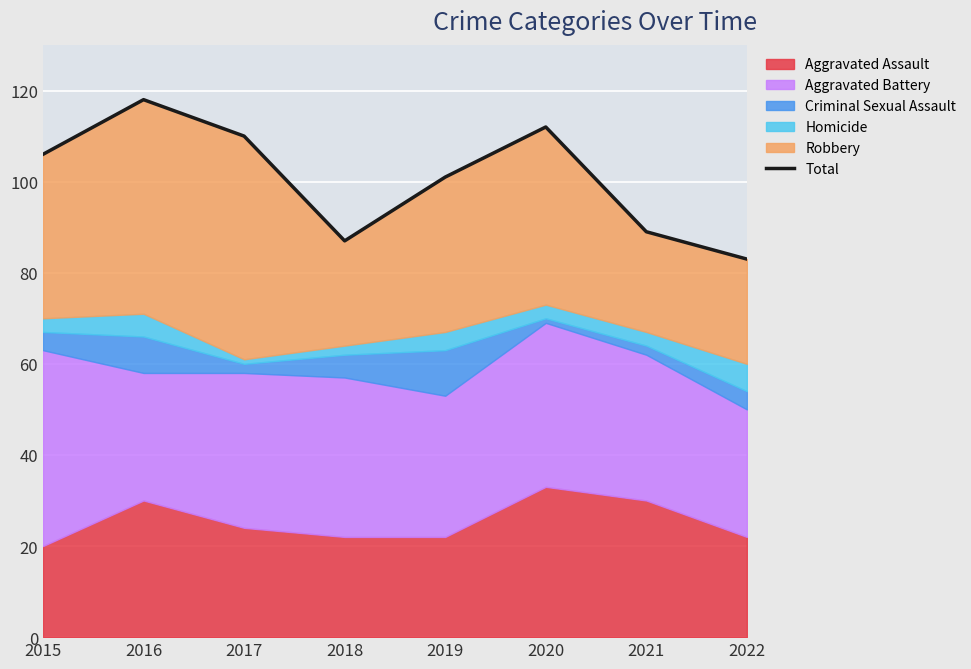

Which label corresponds to the smallest value in the chart?

2022